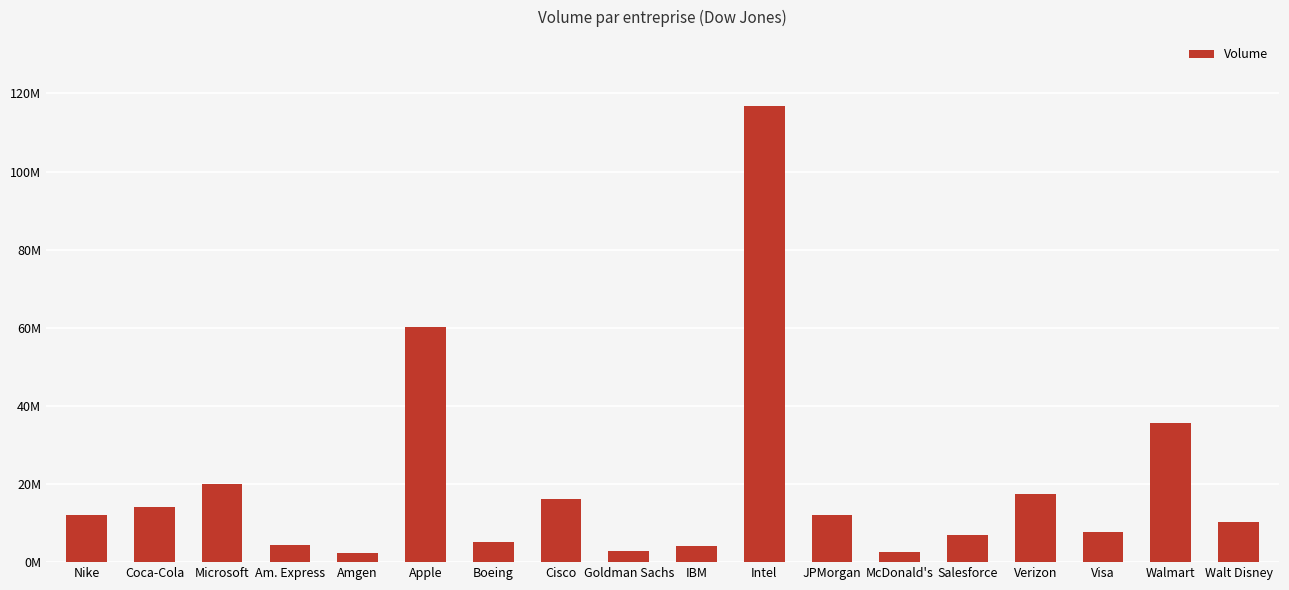

The chart shows a value of 932231 at Amgen. True or false?

False